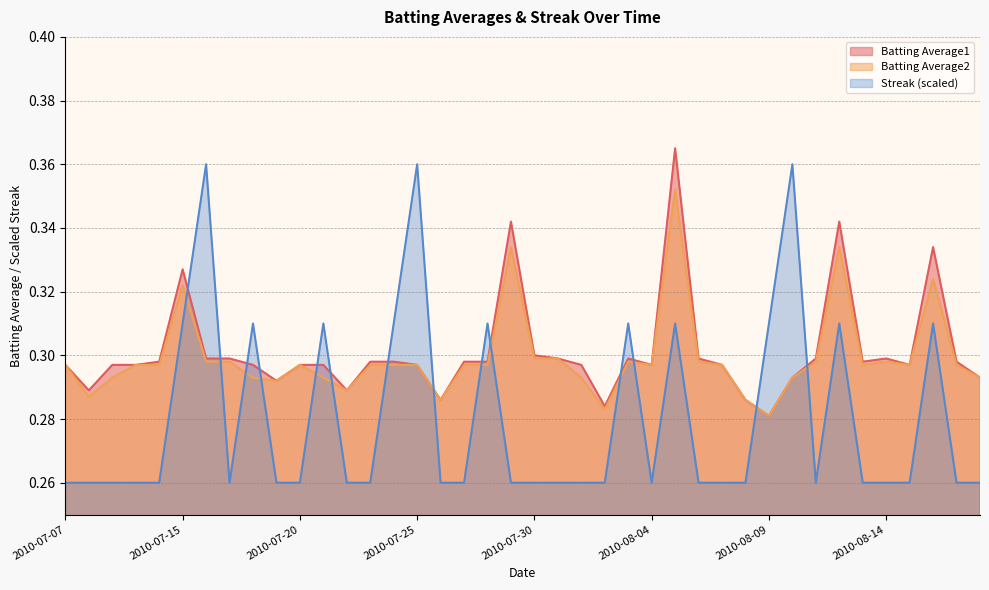

What is the average value of the Batting Average1 series?

0.3